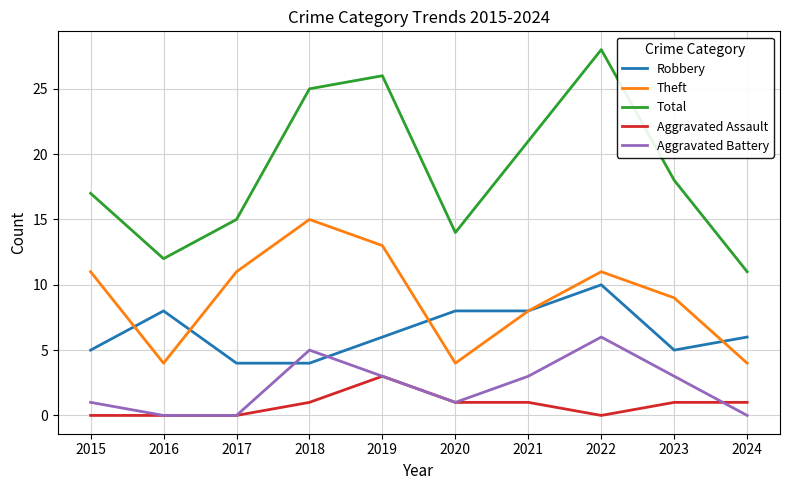

List the series in order of their peak value, lowest first.

Aggravated Assault, Aggravated Battery, Robbery, Theft, Total